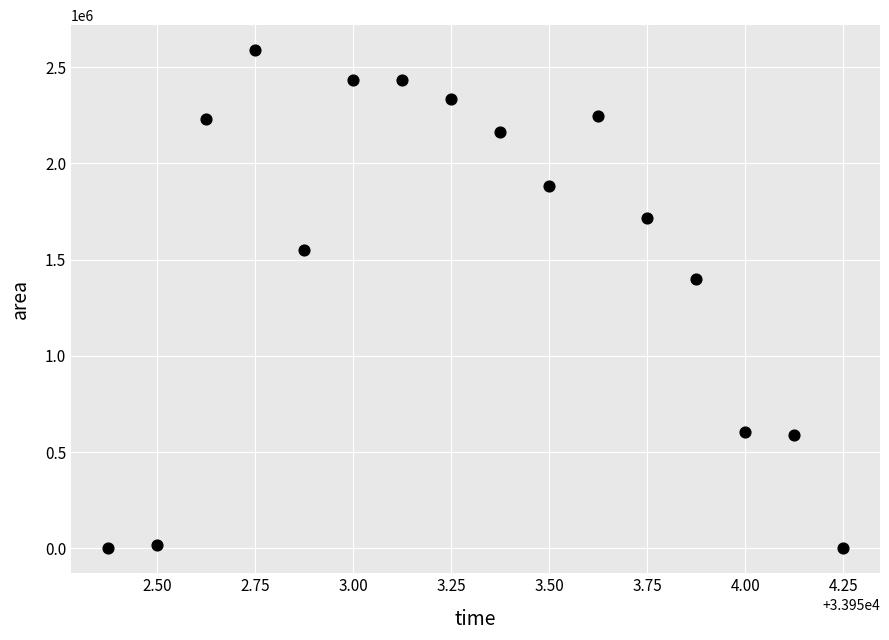

What is the range of Y values (max minus min)?

2588750